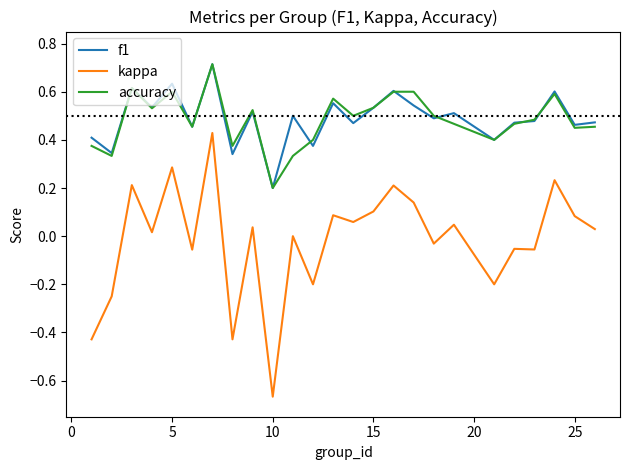

True or false: accuracy has more than 2 points higher than both neighbors.

True